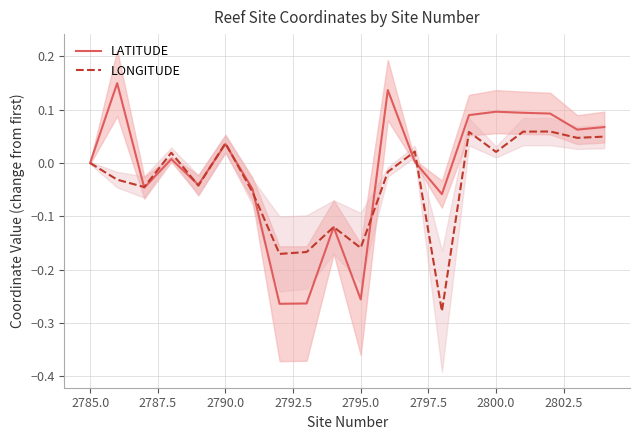

Reading left to right, transcribe all the data shown in this chart.

LATITUDE: 0.0	0.1	-0.0	0.0	-0.0	0.0	-0.0	-0.3	-0.3	-0.1	-0.3	0.1	0.0	-0.1	0.1	0.1	0.1	0.1	0.1	0.1
LONGITUDE: 0.0	-0.0	-0.0	0.0	-0.0	0.0	-0.1	-0.2	-0.2	-0.1	-0.2	-0.0	0.0	-0.3	0.1	0.0	0.1	0.1	0.0	0.0